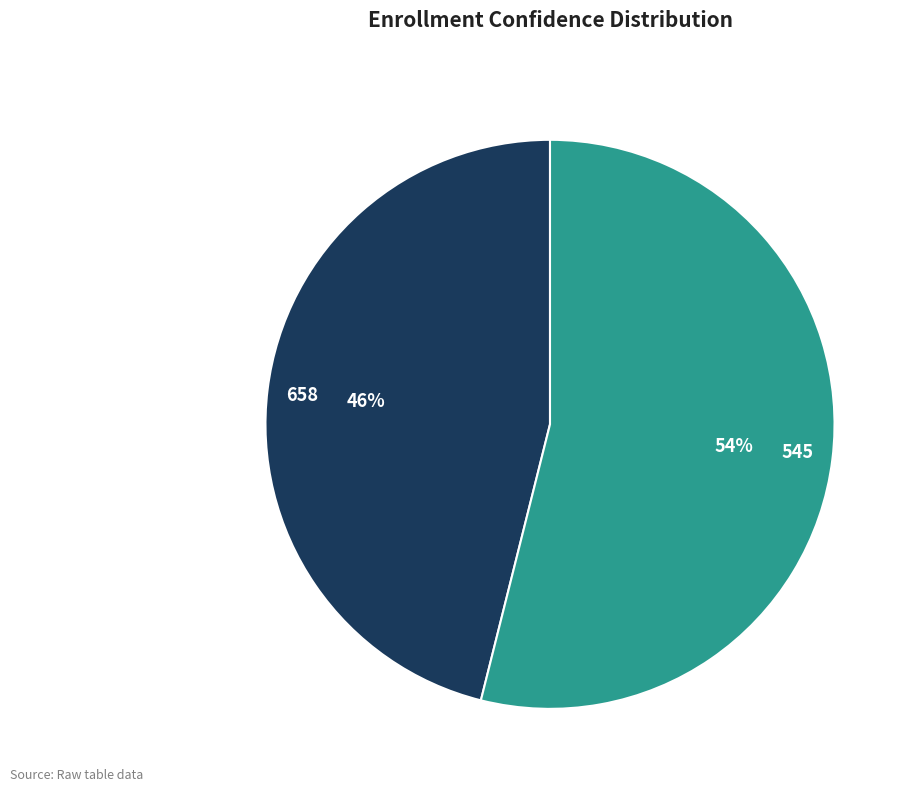

The 545 slice represents 59% of the pie. True or false?

False